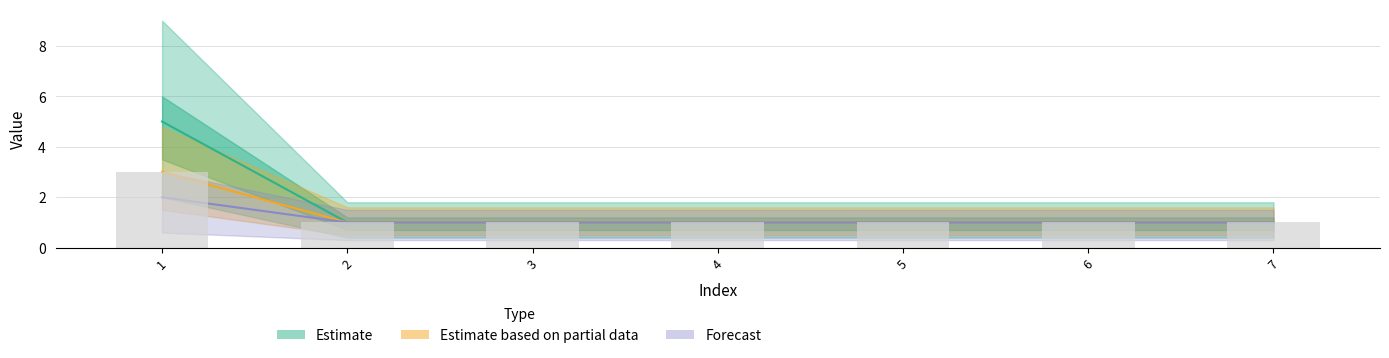

At which category is the sum across all series the highest?

1